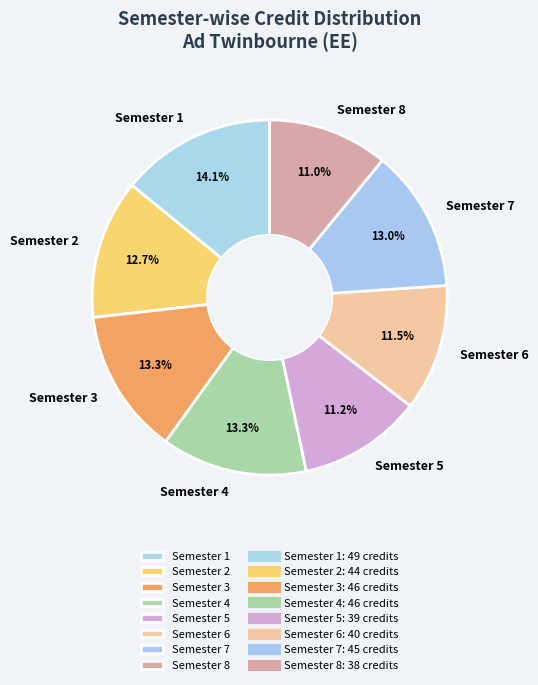

How many segments does this pie chart have?

8